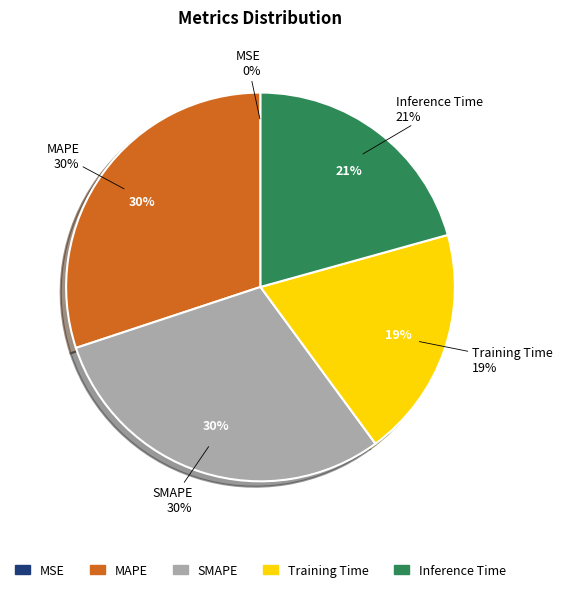

How many segments does this pie chart have?

5